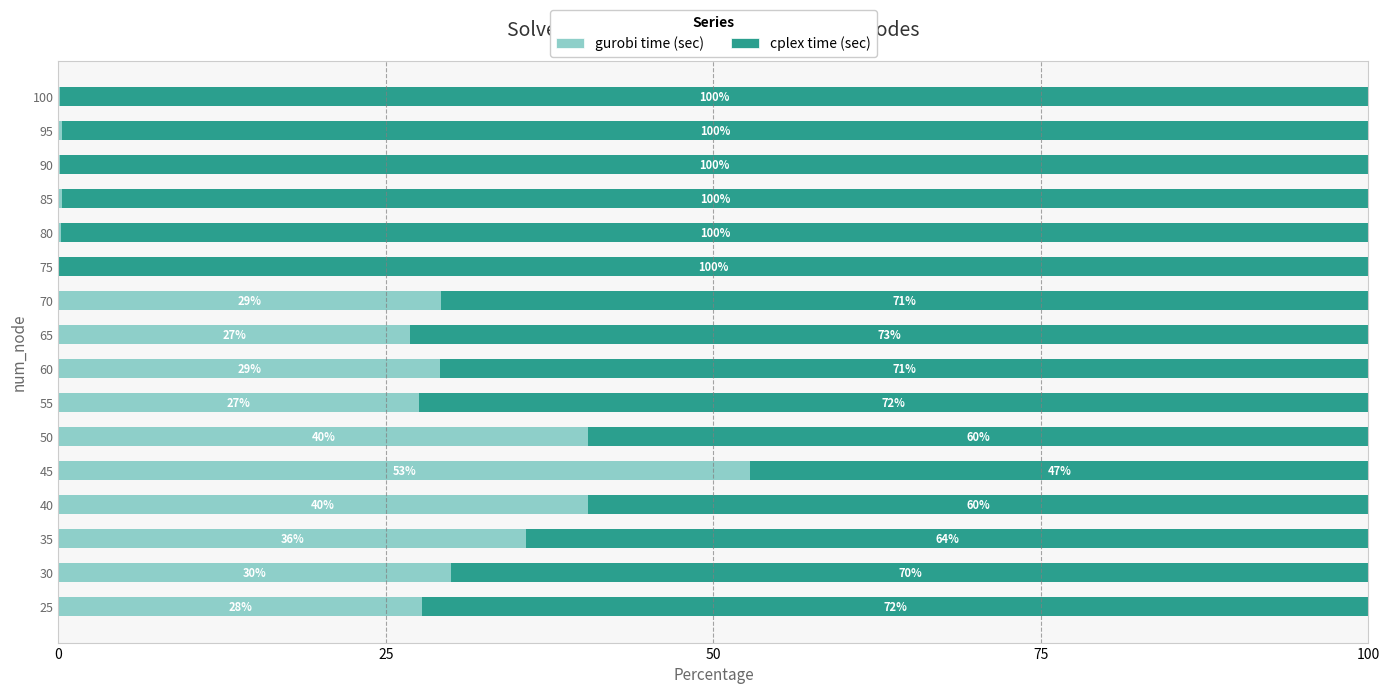

What is the total value across all series at 90?

100.0